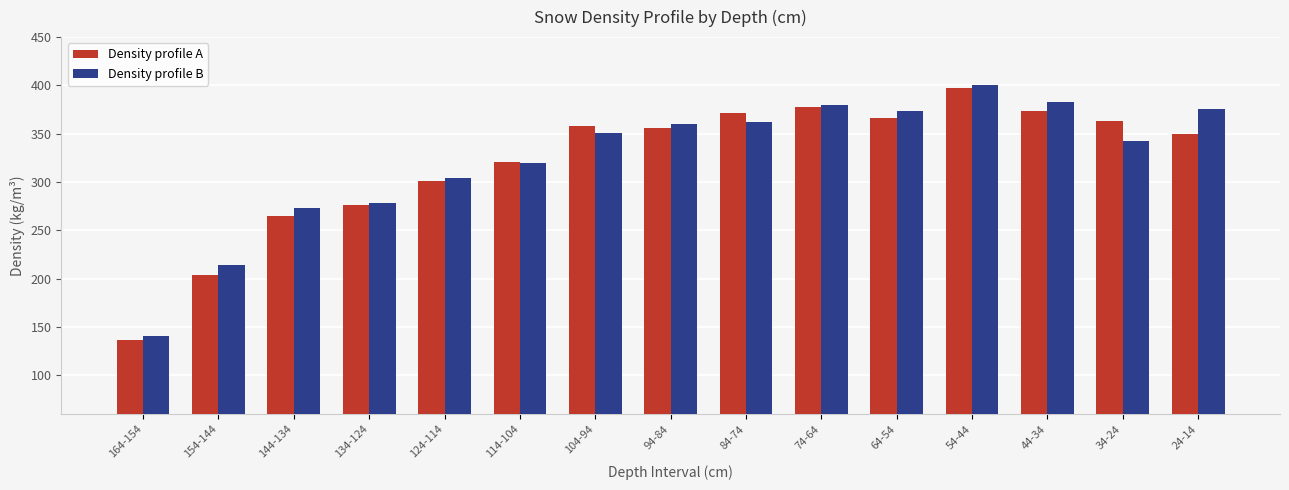

Read the Density profile B value at 134-124.

278